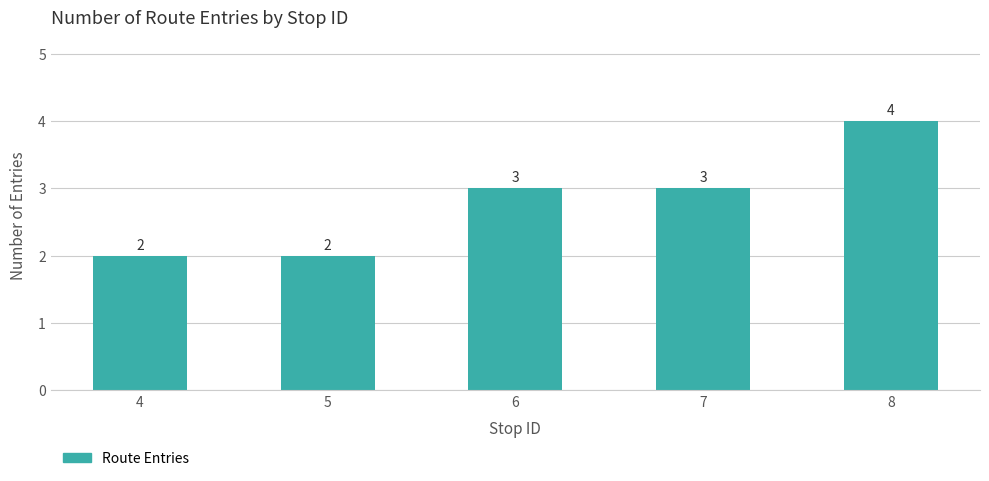

The chart shows a value of 2 at 6. True or false?

False